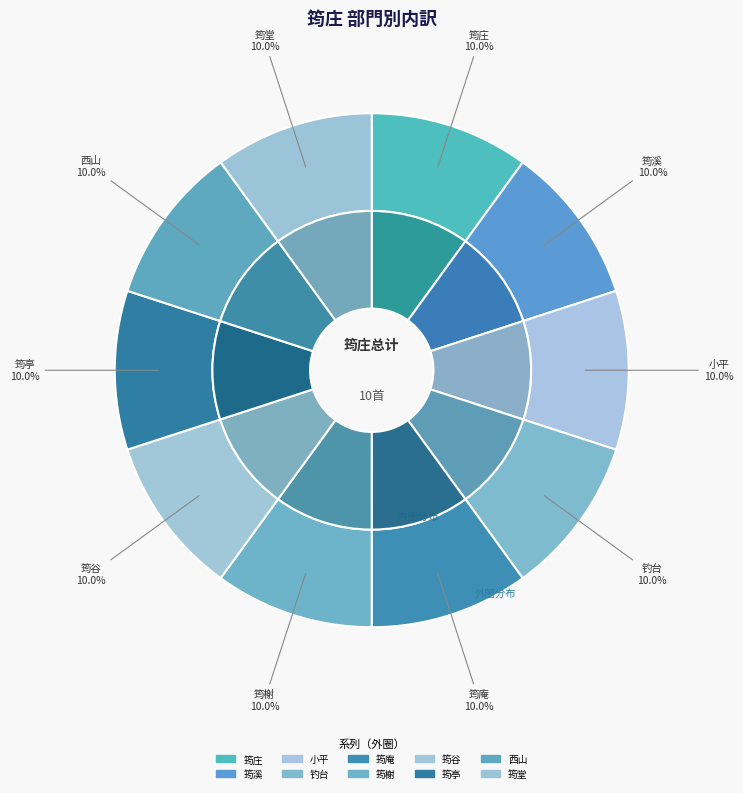

Does 次韵林仲和筠庄 其十 小平 account for over 50% of the chart?

No